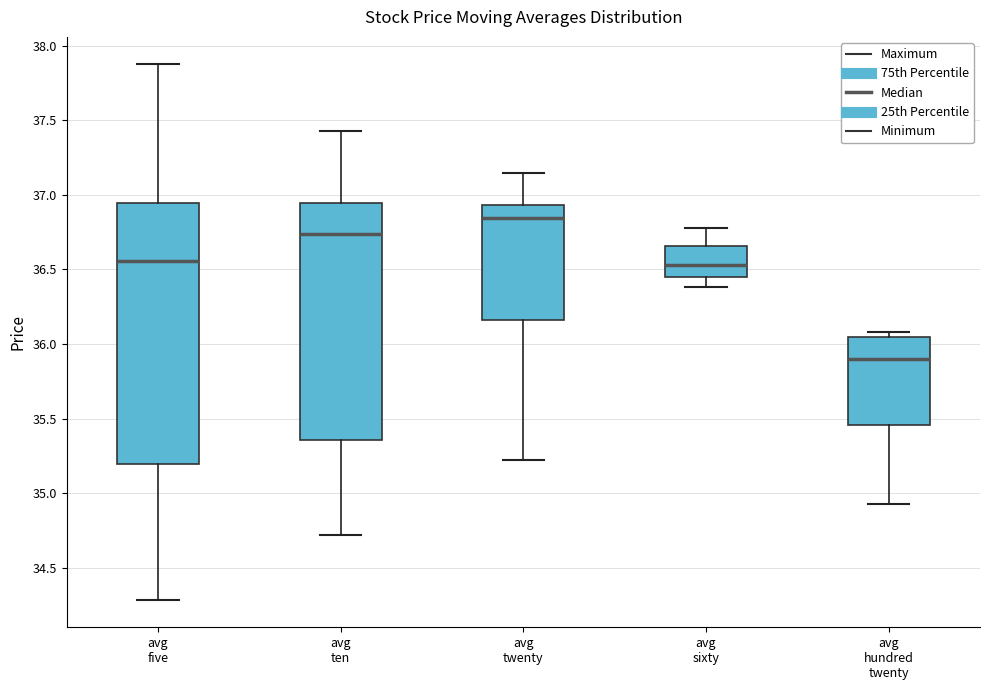

Comparing the boxes themselves (not the whiskers), which one is the tallest?

avg five